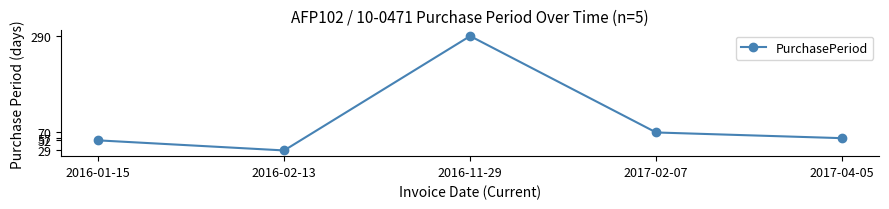

Which category has the lowest value across all series?

2016-02-13